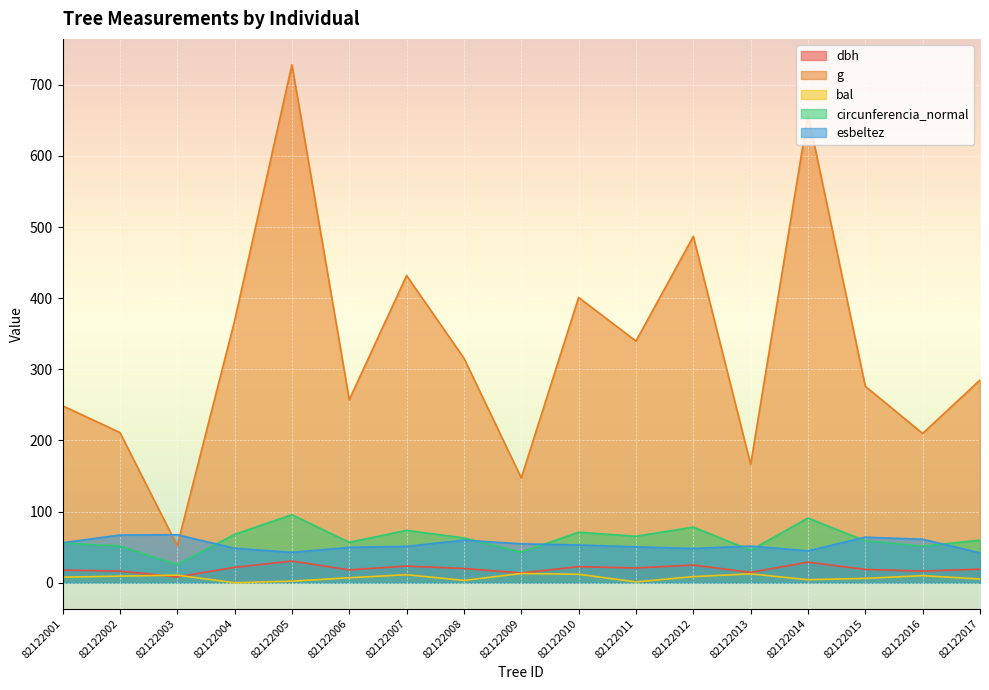

Rank the categories by circunferencia_normal value from lowest to highest.

82122003, 82122009, 82122013, 82122016, 82122002, 82122001, 82122006, 82122015, 82122017, 82122008, 82122011, 82122004, 82122010, 82122007, 82122012, 82122014, 82122005